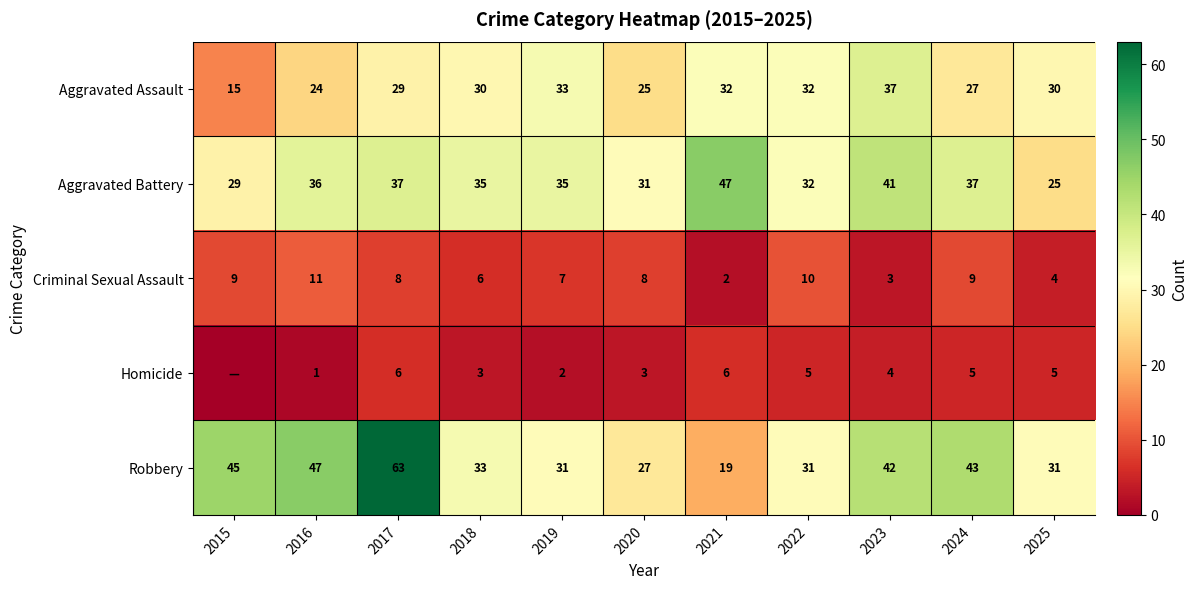

The value of Criminal Sexual Assault at 2022 is 15. True or false?

False